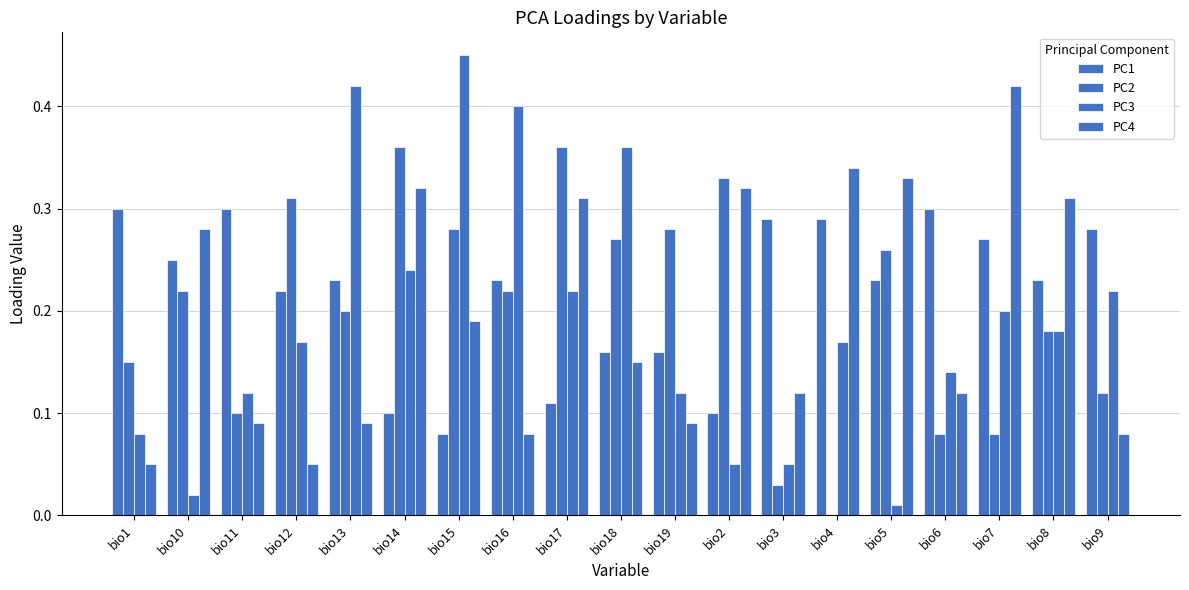

What is the difference between the second highest and second lowest values in the PC2 series?

0.3